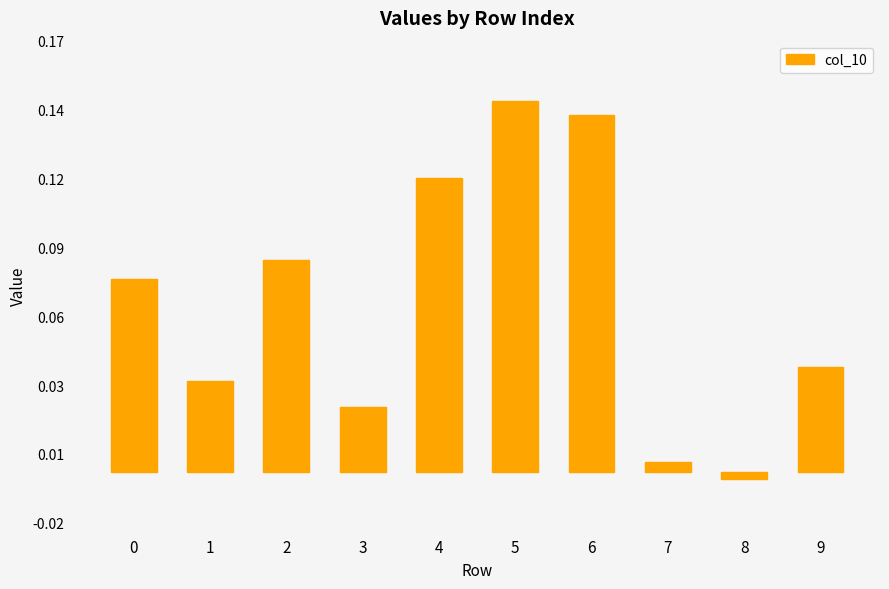

What is the greatest value displayed?

0.1